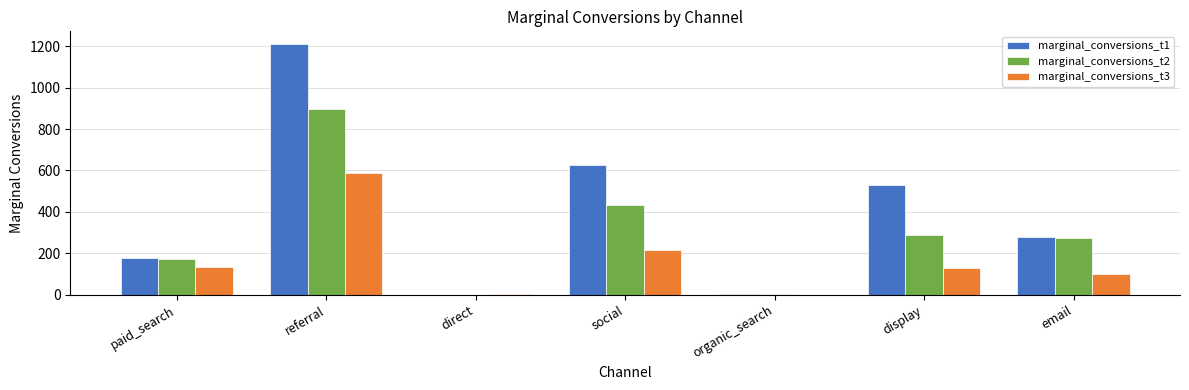

Are the bars horizontal?

No